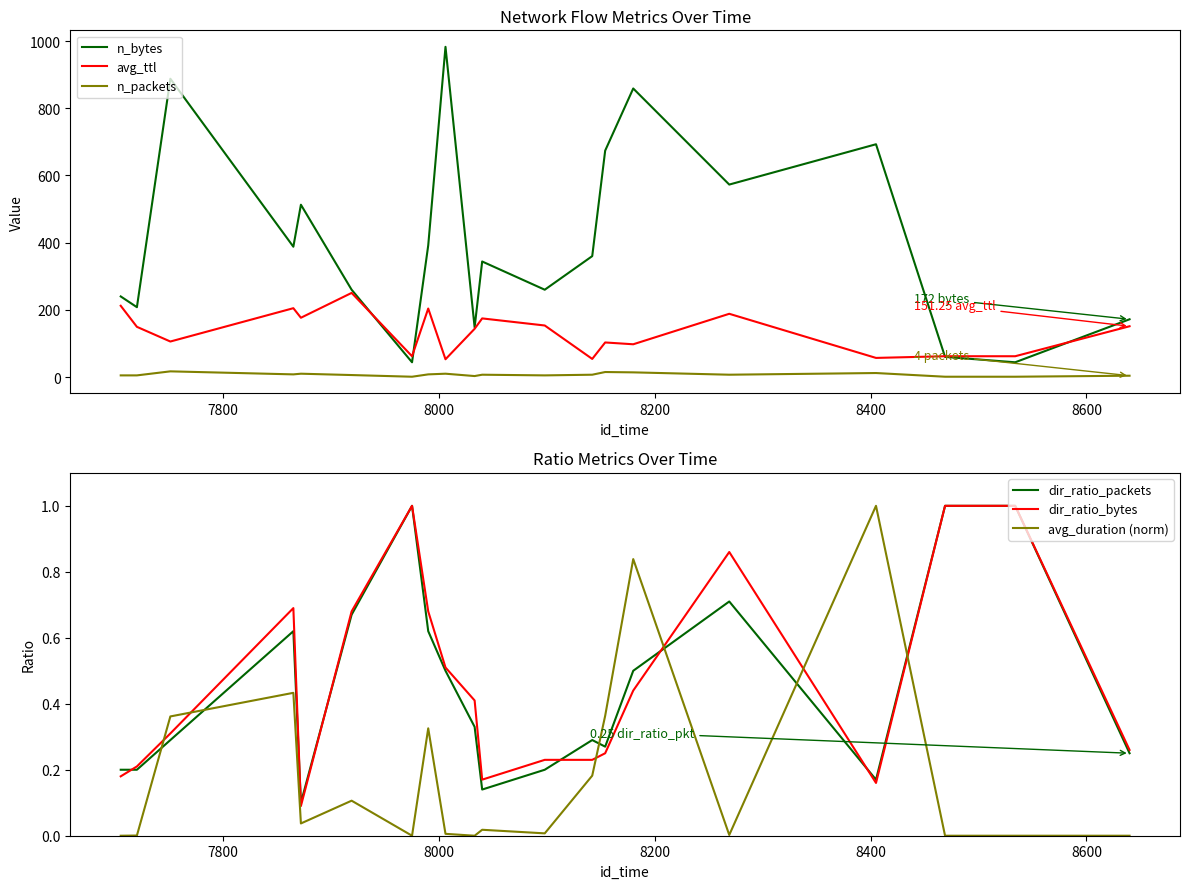

Rank the series by their maximum value, from lowest to highest.

dir_ratio_packets, dir_ratio_bytes, avg_duration (norm), n_packets, avg_ttl, n_bytes